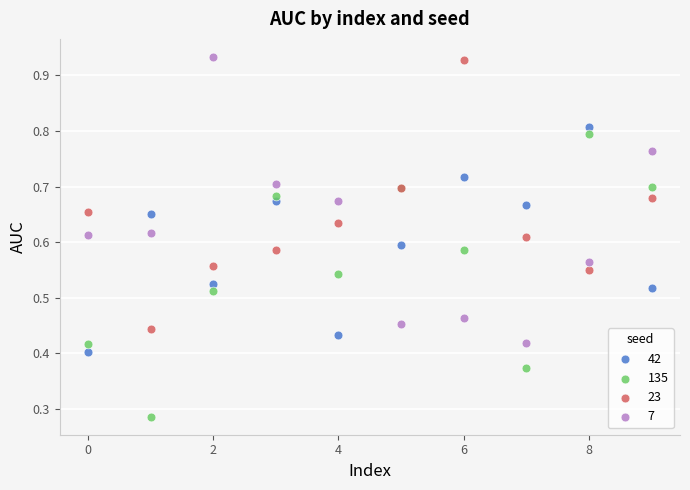

Which series contains the lowest Y value?

135